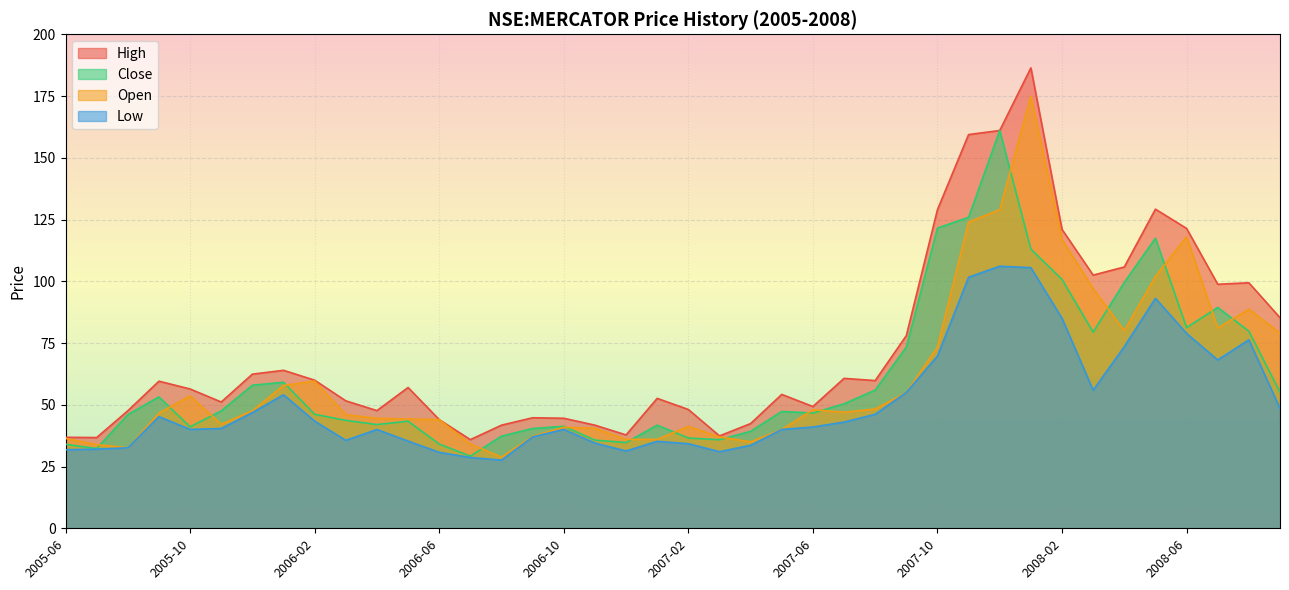

Rank the categories by high value from highest to lowest.

2008-01, 2007-12, 2007-11, 2008-05, 2007-10, 2008-06, 2008-02, 2008-04, 2008-03, 2008-08, 2008-07, 2008-09, 2007-09, 2006-01, 2005-12, 2007-07, 2006-02, 2007-08, 2005-09, 2006-05, 2005-10, 2007-05, 2007-01, 2006-03, 2005-11, 2007-06, 2007-02, 2006-04, 2005-08, 2006-09, 2006-10, 2006-06, 2007-04, 2006-08, 2006-11, 2006-12, 2007-03, 2005-06, 2005-07, 2006-07